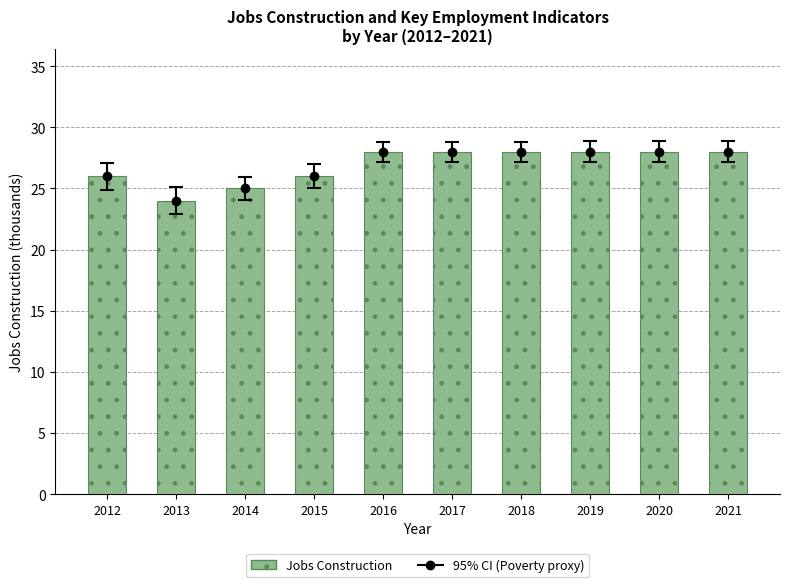

What is the sum of all values?

269